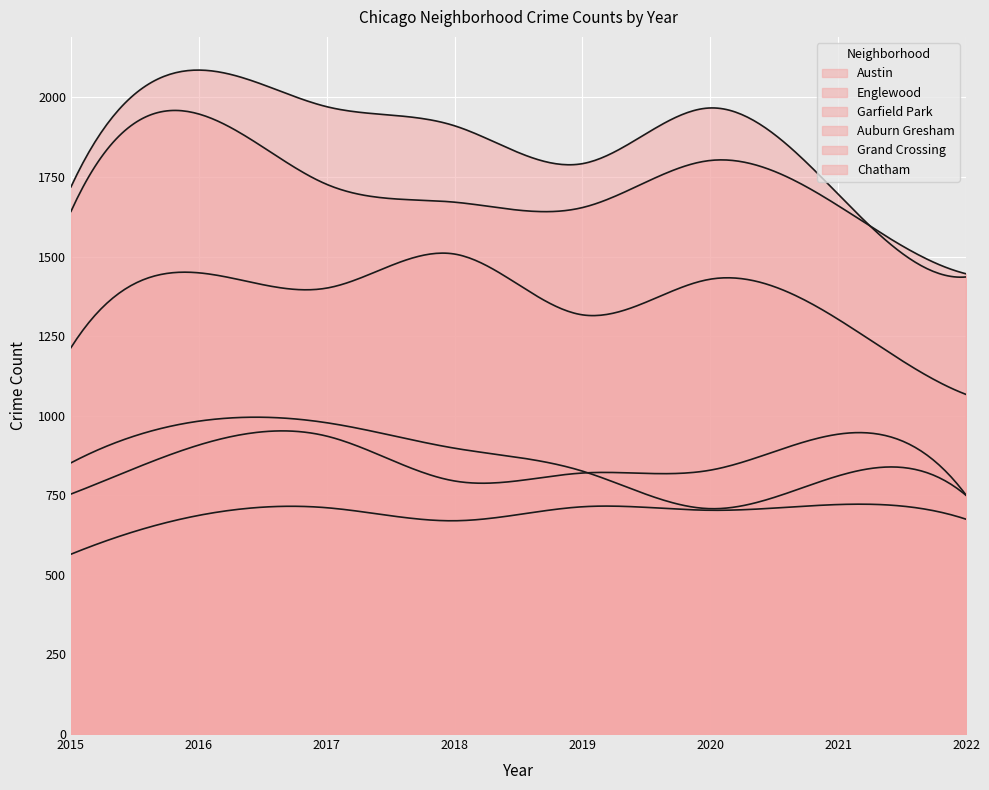

Rank the series at 2016 from highest to lowest value.

Austin, Englewood, Garfield Park, Auburn Gresham, Grand Crossing, Chatham